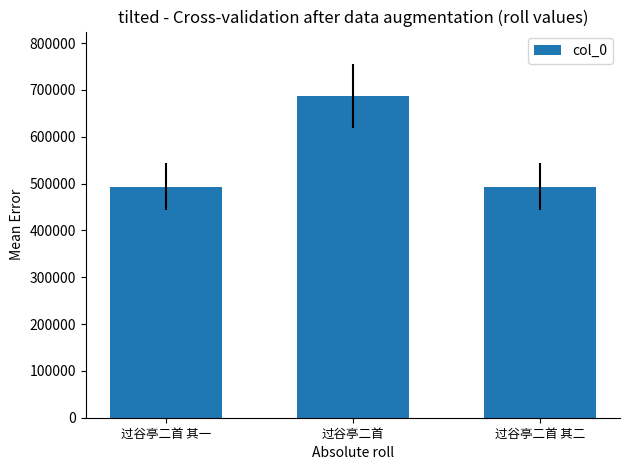

What is the change in value from 过谷亭二首 to 过谷亭二首 其二?

-193507